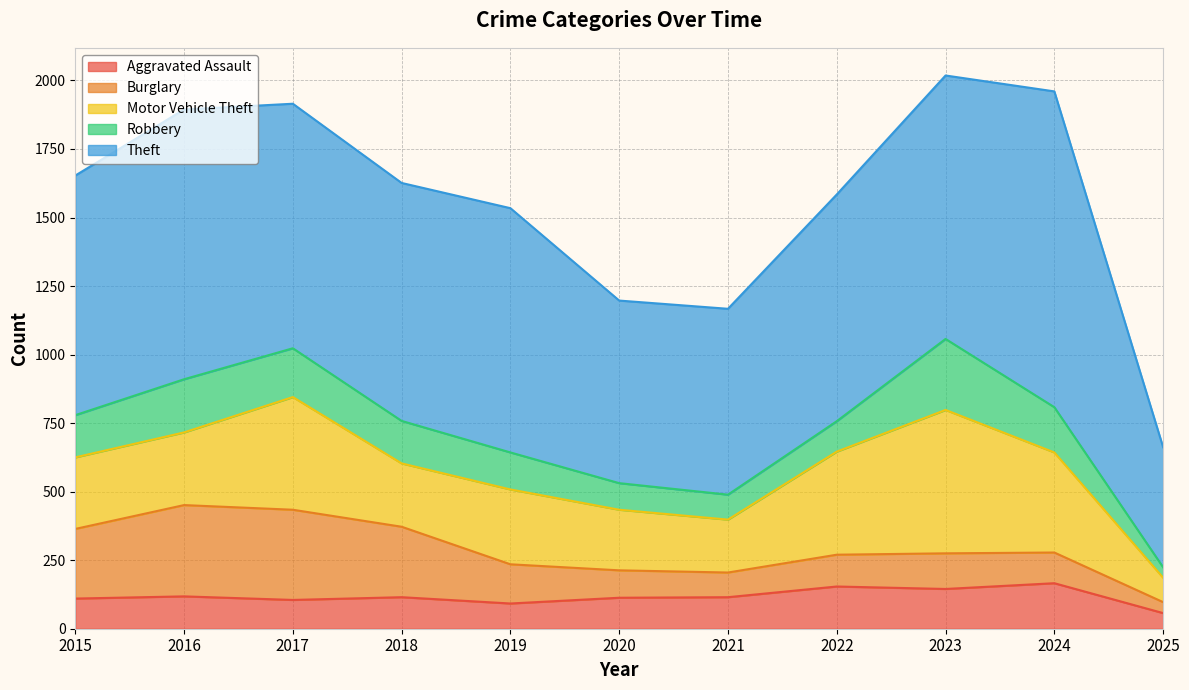

At how many categories does at least one series exceed 945?

3